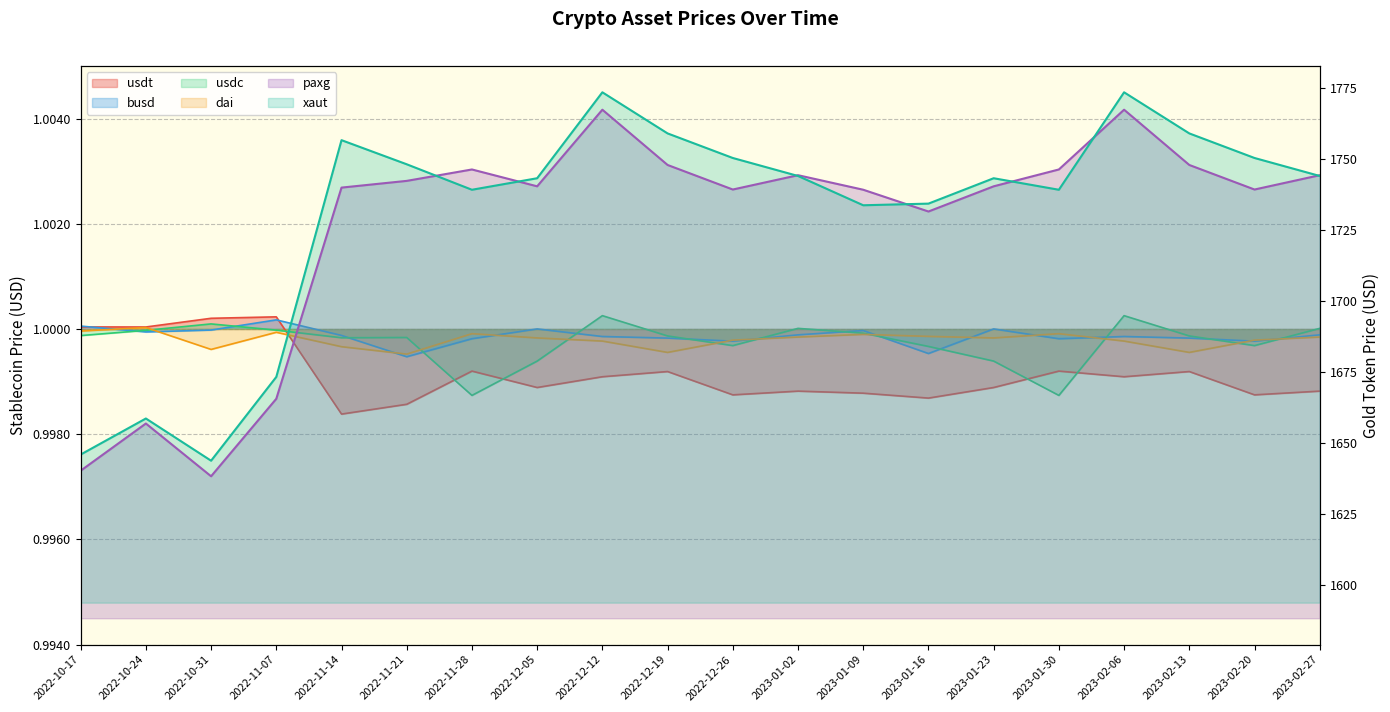

Where is the first local maximum for busd?

2022-11-07